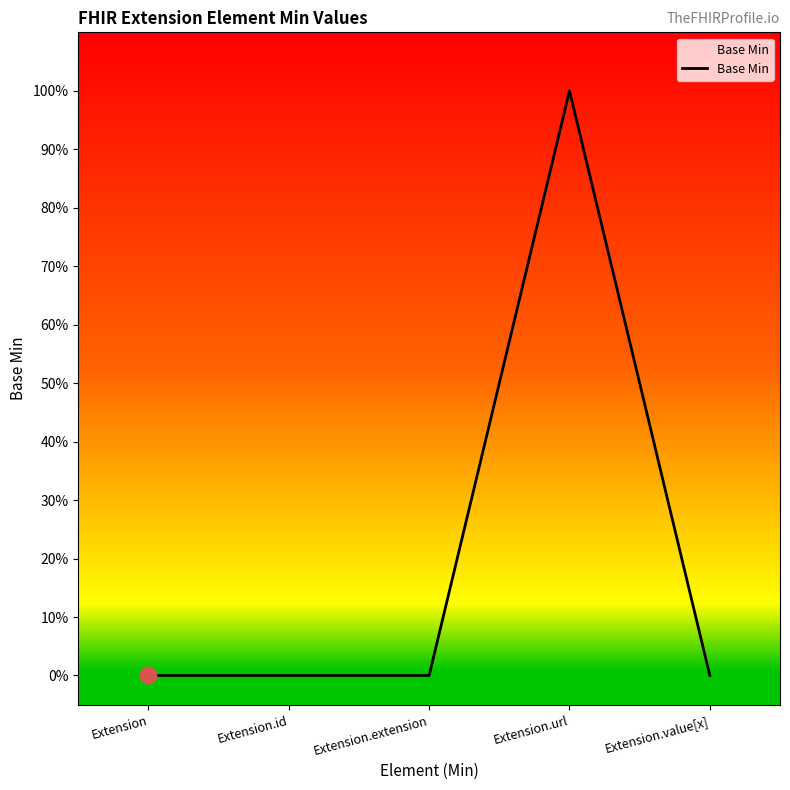

What is the label of the 3rd point from the right?

Extension.extension